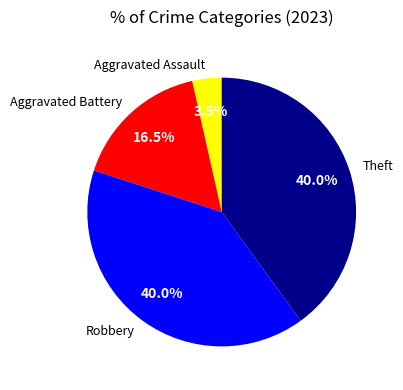

Which slice is the smallest?

Aggravated Assault